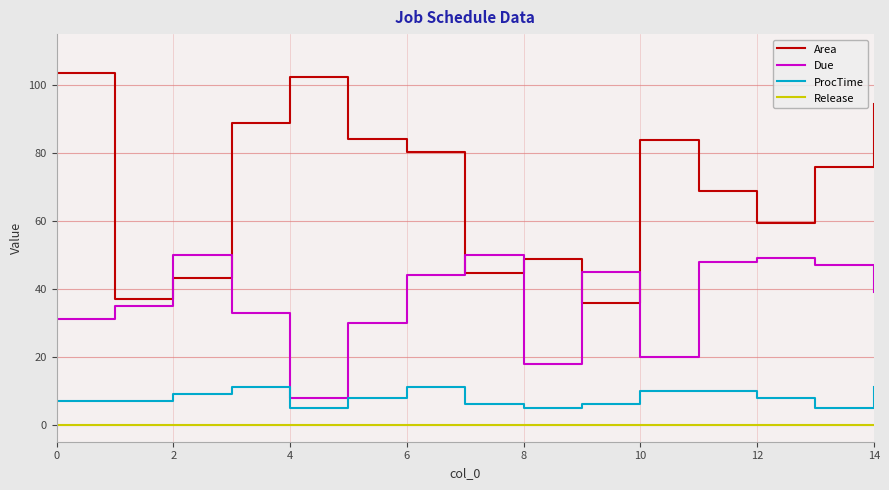

Which series has the largest total across all categories?

Area